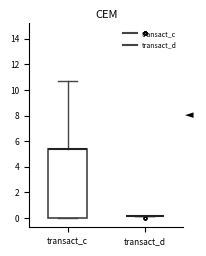

Reading left to right, read every box against the y-axis: the position of its median line, the range the box covers, and the ends of its whiskers. The values are not printed on the chart, so give them approximately, as read against the axis.

transact_c: median 5.4 (drawn on the box's upper edge), box 0.0 to 5.4, whiskers 0.0 to 10.8
transact_d: box collapsed to a line at 0.2, whiskers 0.2 to 0.2